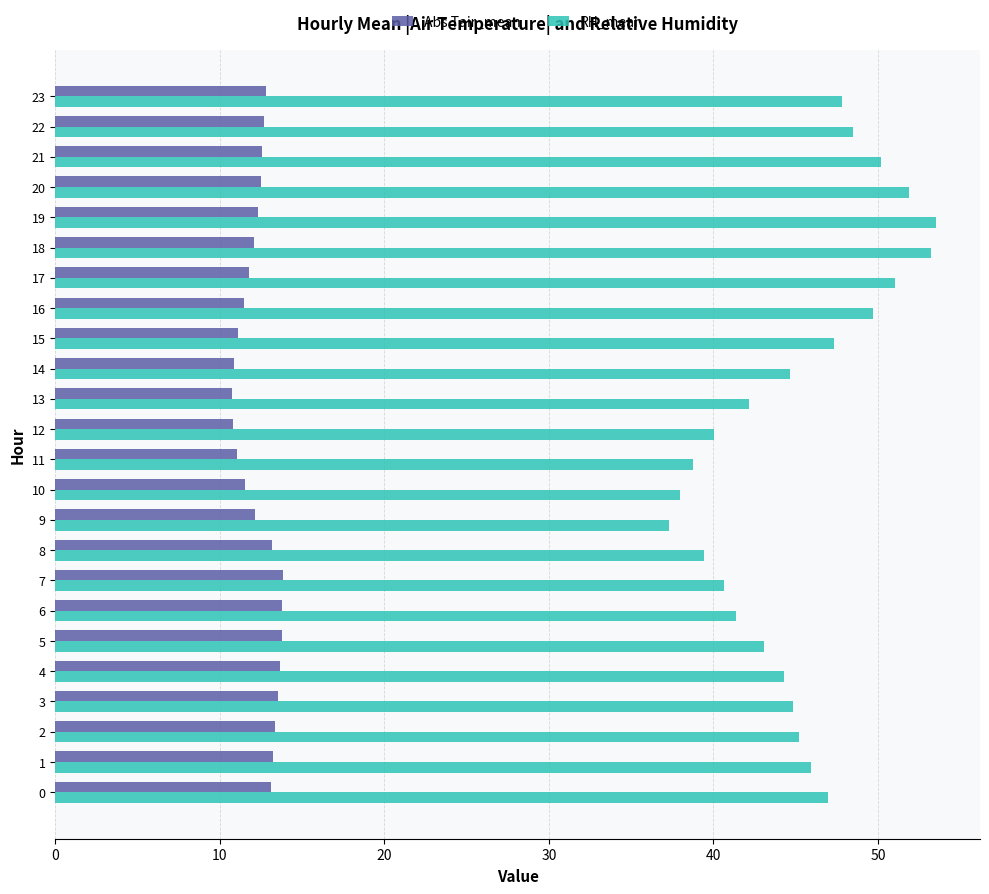

Between 14 and 16, which series saw the biggest shift?

RH_mean